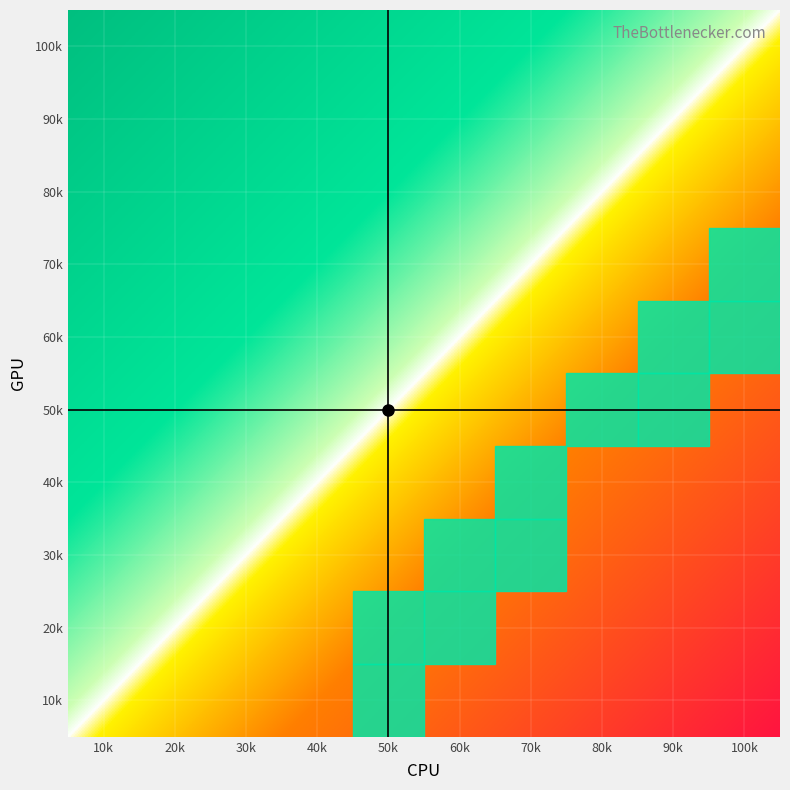

Between 1 and 6, which is larger?

1